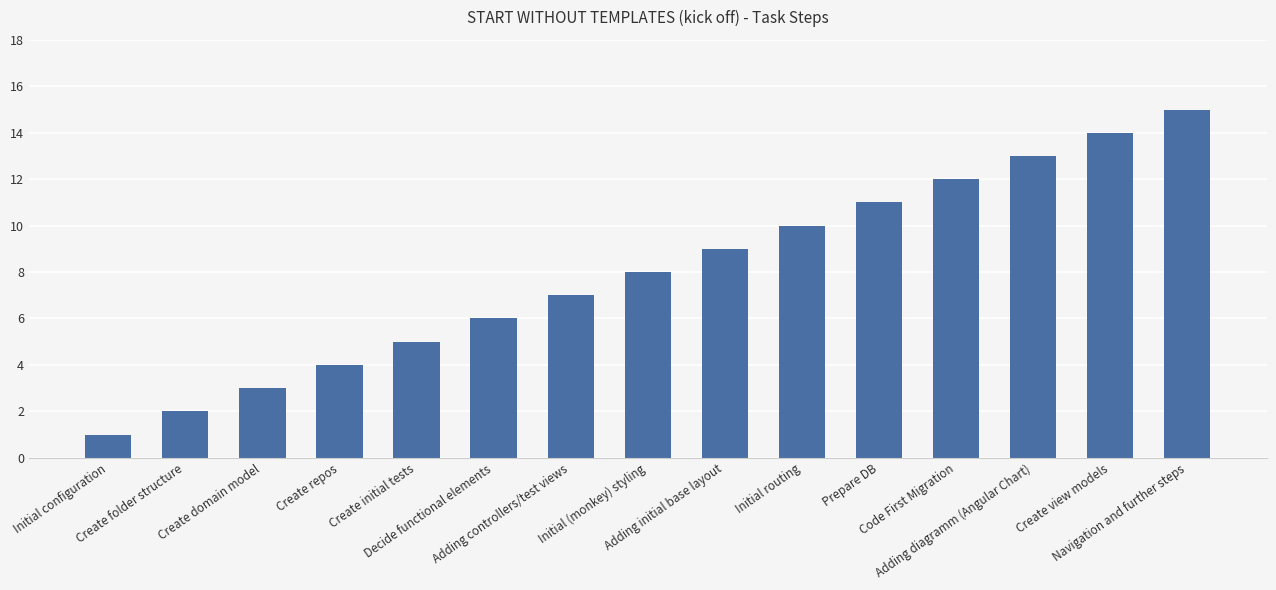

Reading left to right, list all the values displayed in this chart.

Initial configuration=1	Create folder structure=2	Create domain model=3	Create repos=4	Create initial tests=5	Decide functional elements=6	Adding controllers/test views=7	Initial (monkey) styling=8	Adding initial base layout=9	Initial routing=10	Prepare DB=11	Code First Migration=12	Adding diagramm (Angular Chart)=13	Create view models=14	Navigation and further steps=15